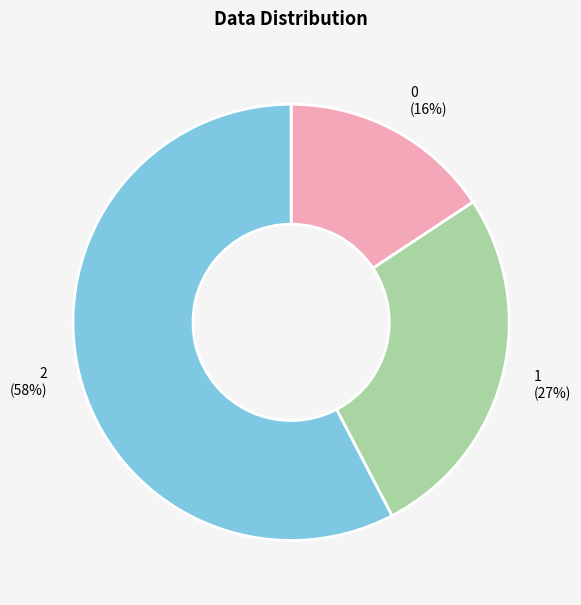

True or false: 0 accounts for 16% of the total.

True